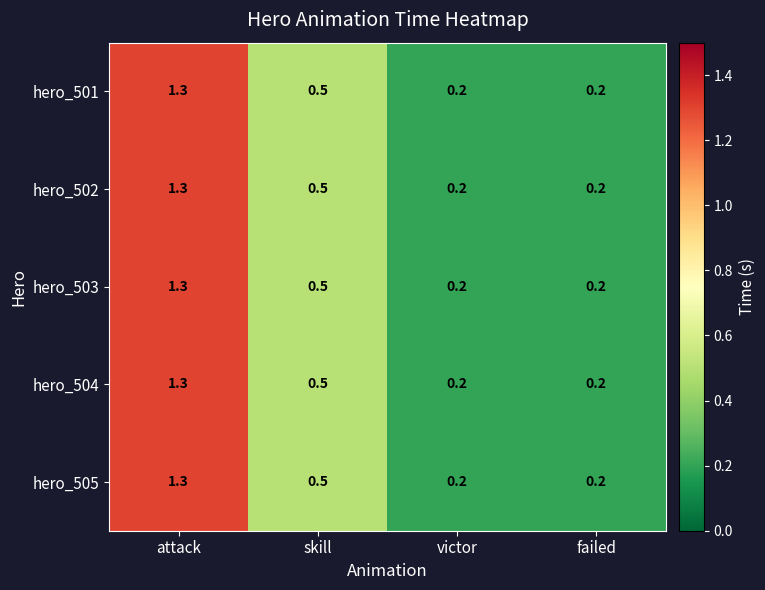

What is the difference between the second highest and minimum values in the hero_503 series?

0.3